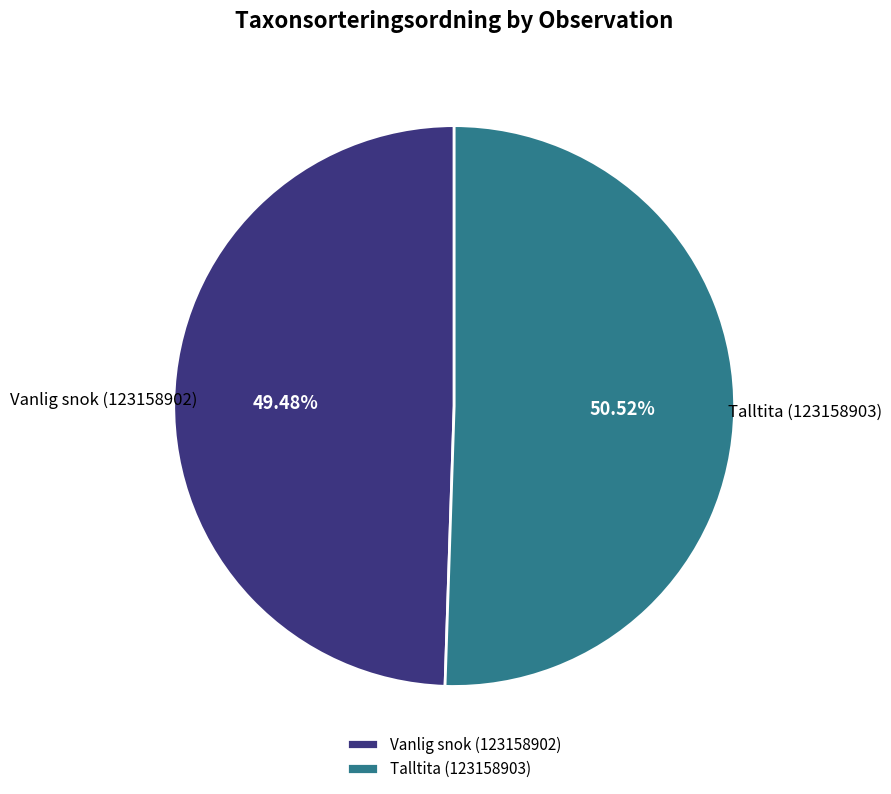

What percentage is the Vanlig snok (123158902) slice, to the nearest percent?

49%